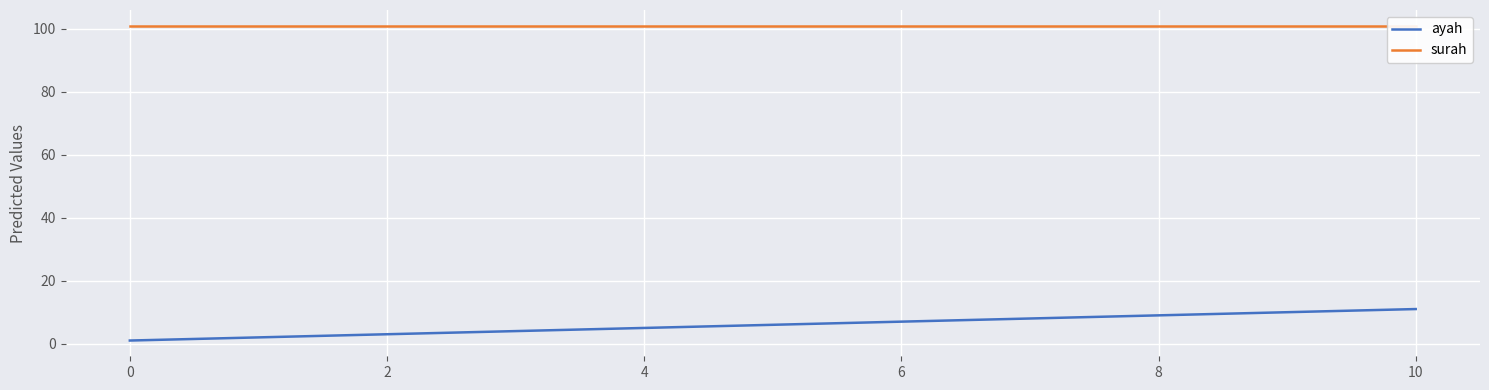

Rank the series by their average value, from lowest to highest.

ayah, surah